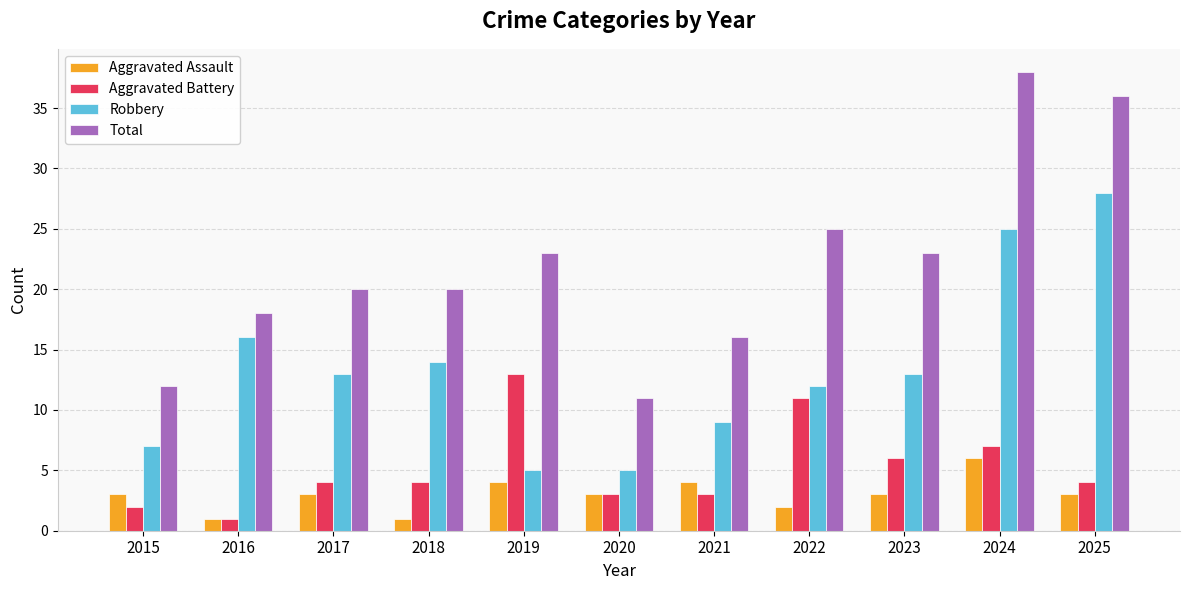

Which series has the widest spread of values?

Total